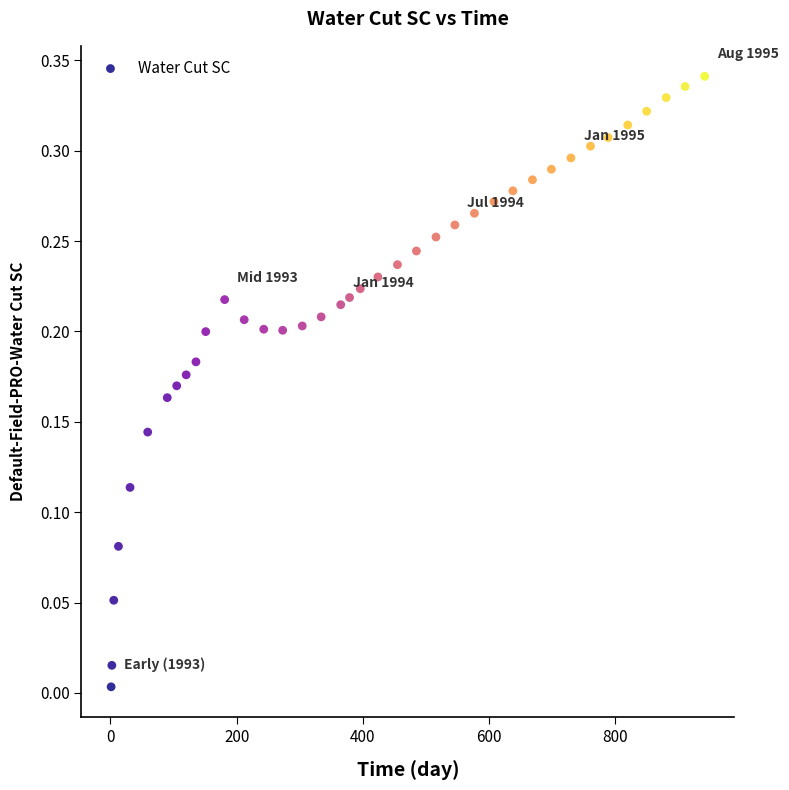

What is the range of X values (max minus min)?

941.0